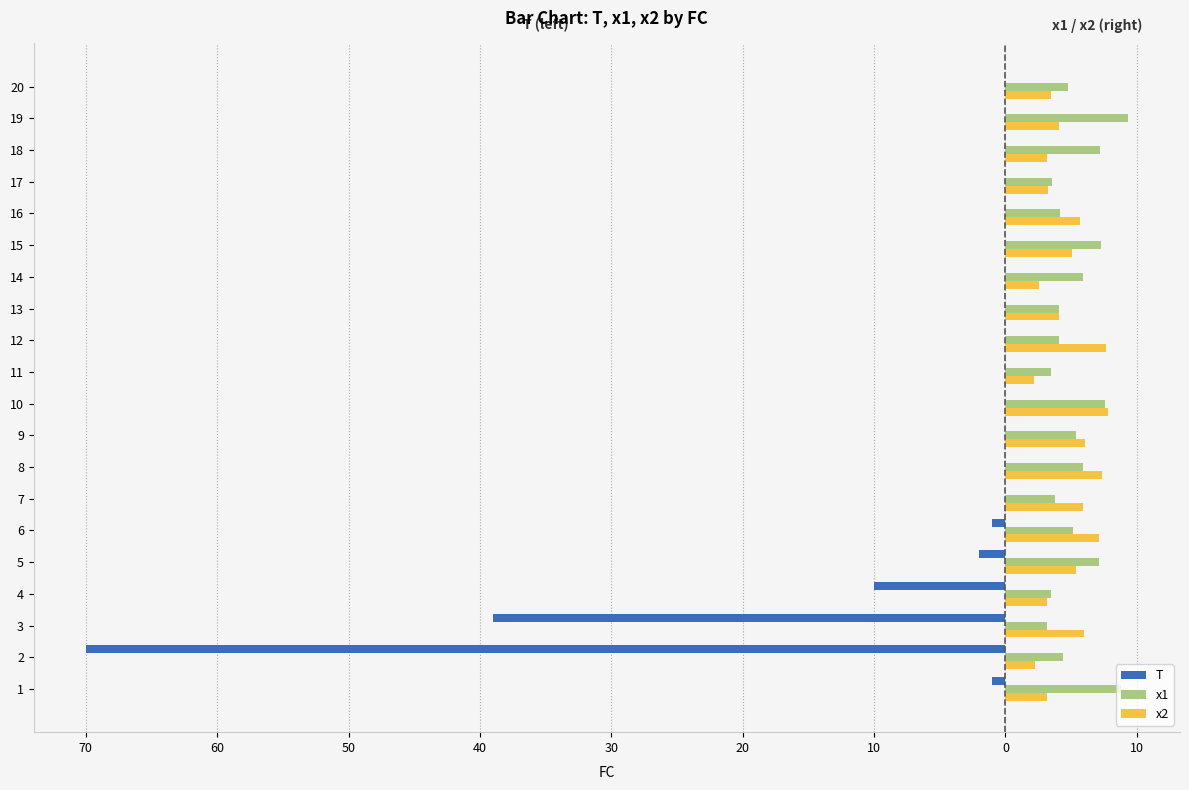

Reading right to left, list all the values displayed in this chart.

T: 0.0	0.0	0.0	0.0	0.0	0.0	0.0	0.0	0.0	0.0	0.0	0.0	0.0	0.0	-1.0	-2.0	-10.0	-39.0	-70.0	-1.0
x1: 4.7	9.3	7.2	3.5	4.2	7.3	5.9	4.1	4.0	3.5	7.6	5.3	5.9	3.8	5.2	7.1	3.5	3.2	4.4	8.8
x2: 3.5	4.1	3.2	3.2	5.6	5.1	2.6	4.1	7.6	2.2	7.8	6.0	7.4	5.9	7.1	5.3	3.2	6.0	2.2	3.2